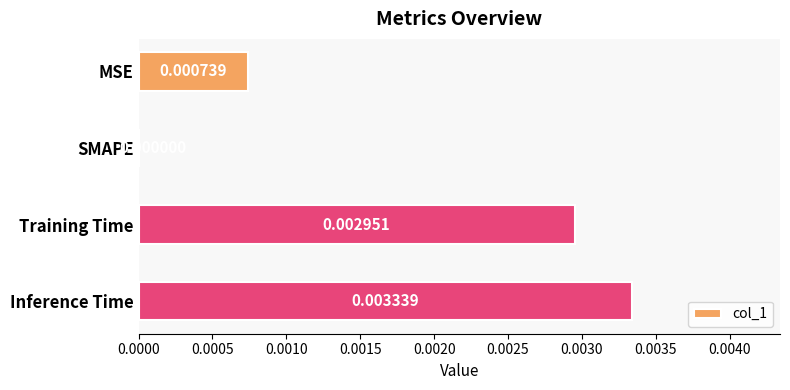

Which category has the highest value across all series?

Inference Time